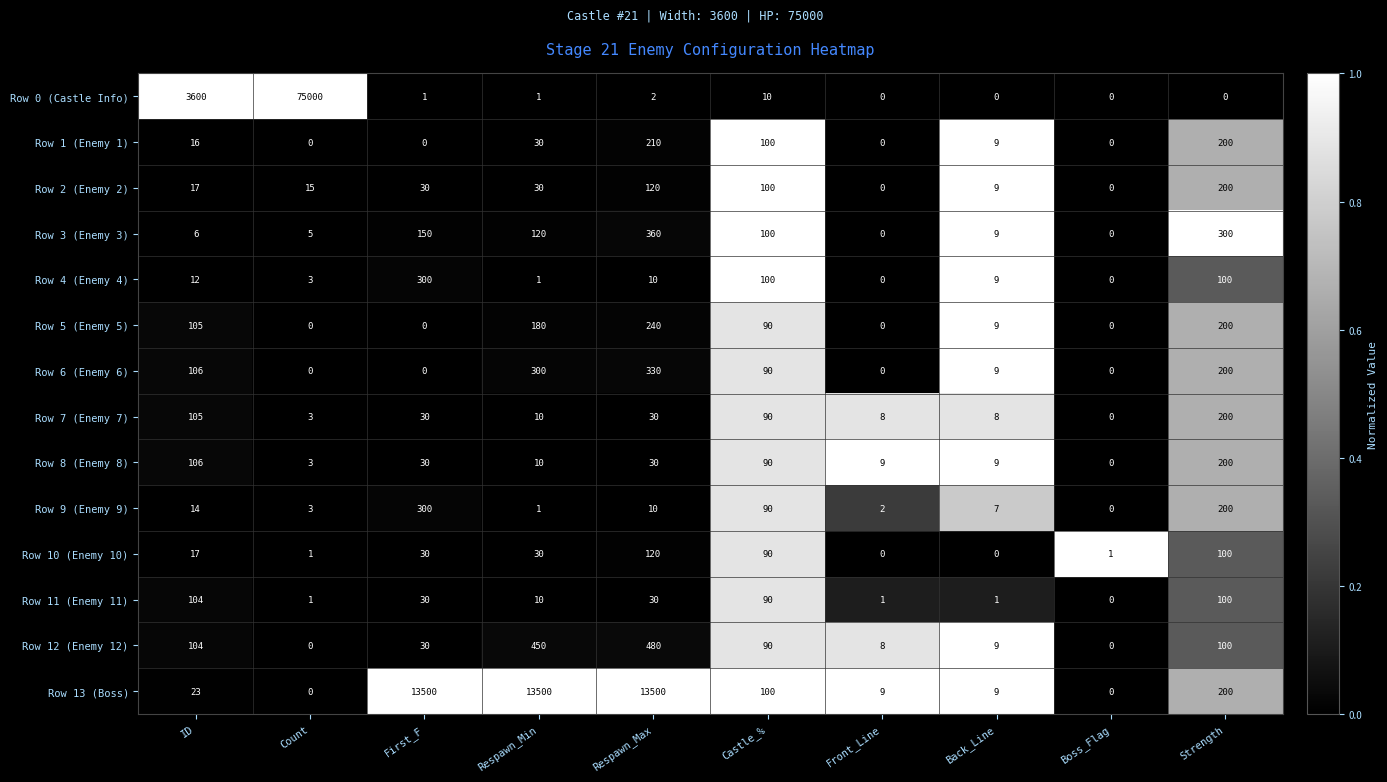

Which label corresponds to the largest value in the chart?

Count